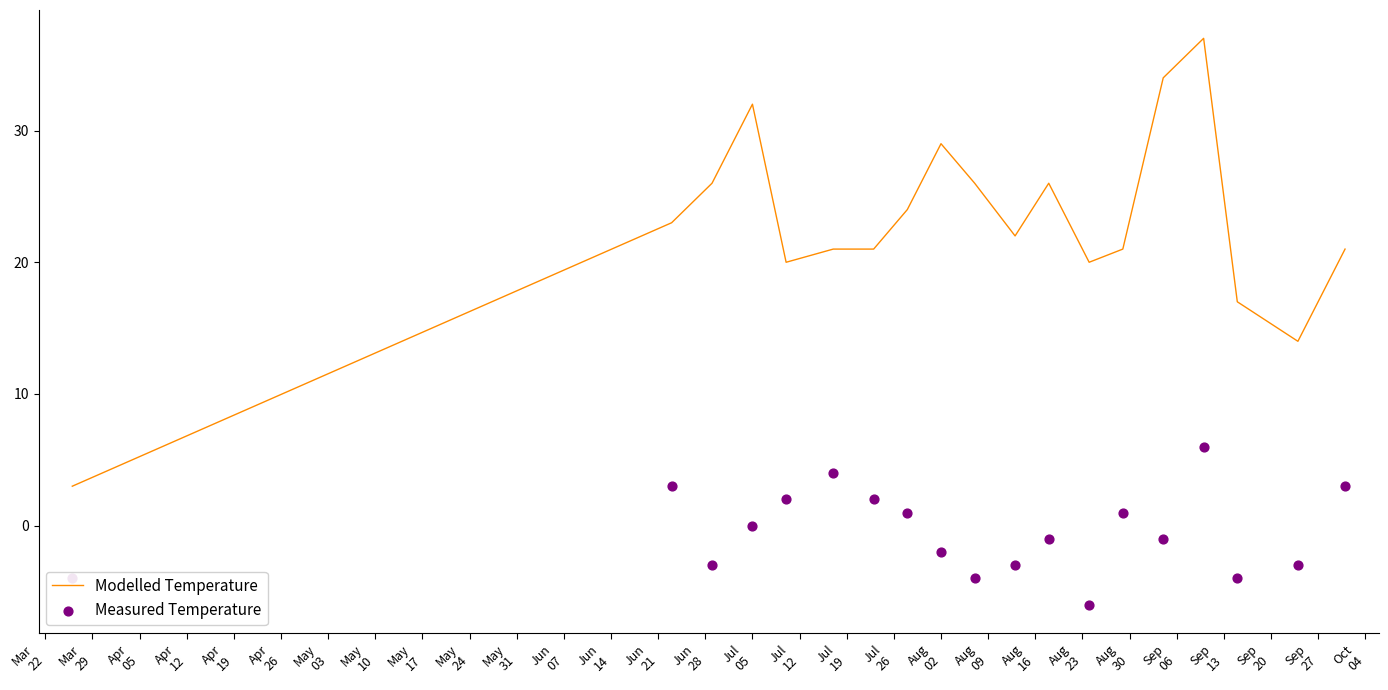

What is the maximum value for Modelled Temperature?

37